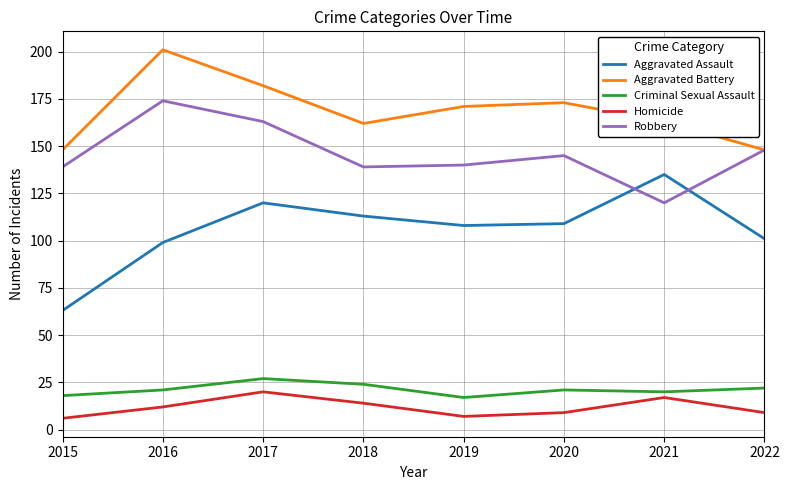

What is the greatest value displayed?

201